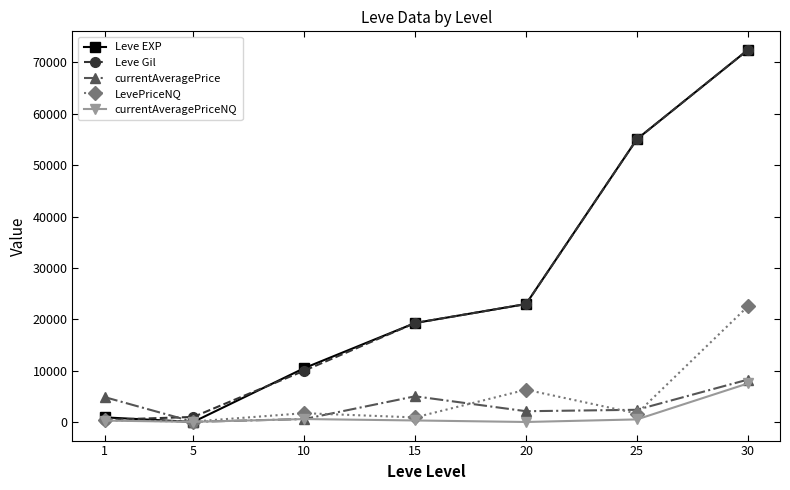

Where is the first local maximum for currentAveragePrice?

15